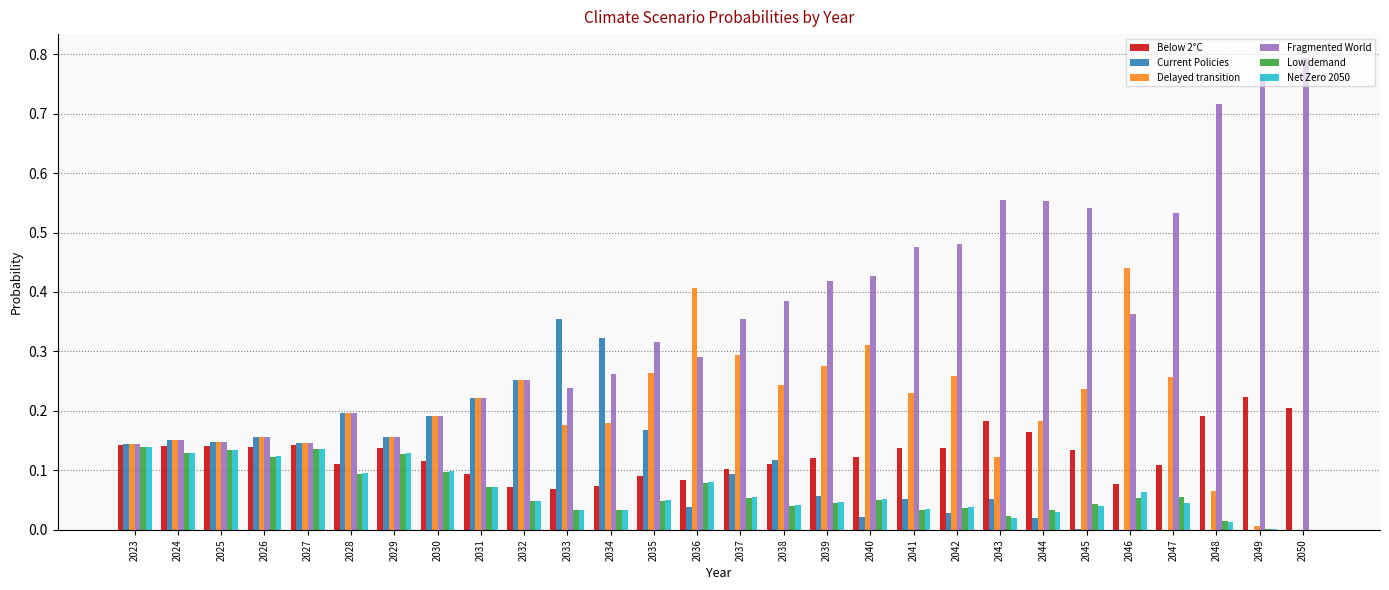

Which series has the largest total across all categories?

Fragmented World